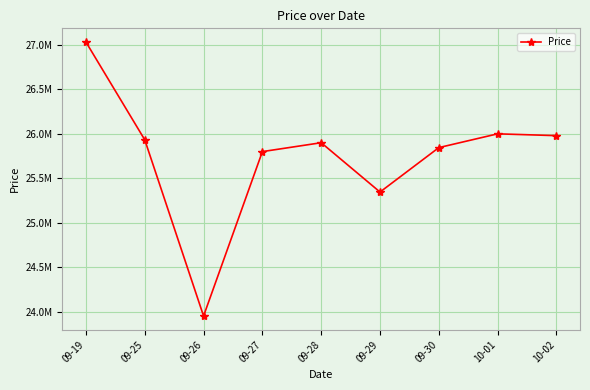

How many lines are shown in the chart?

1